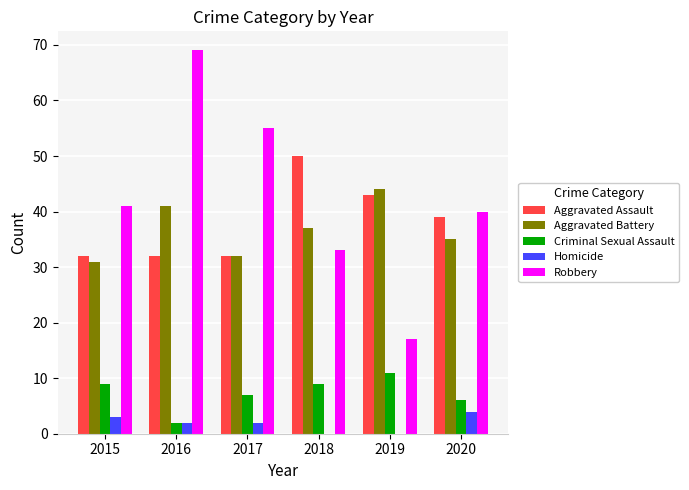

How many series are shown in this chart?

5